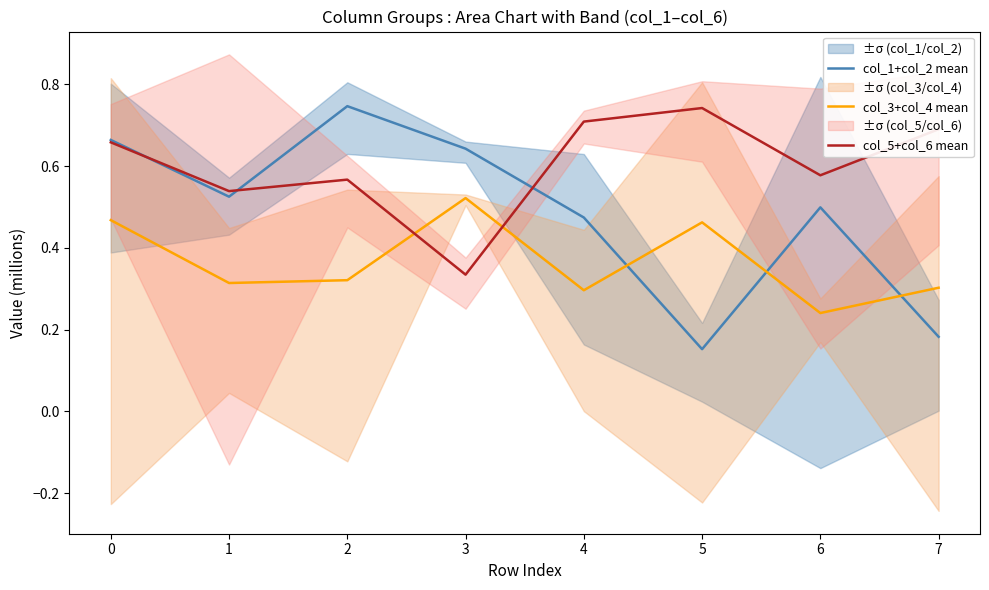

In col_1+col_2 mean, how many points are lower than both neighbors (excluding endpoints)?

2